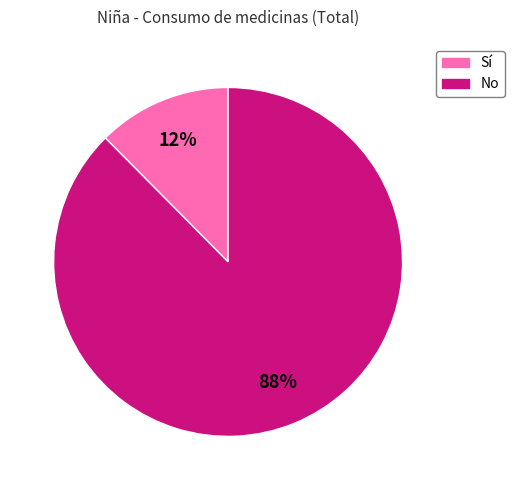

To the nearest percent, what is the average slice percentage?

50%